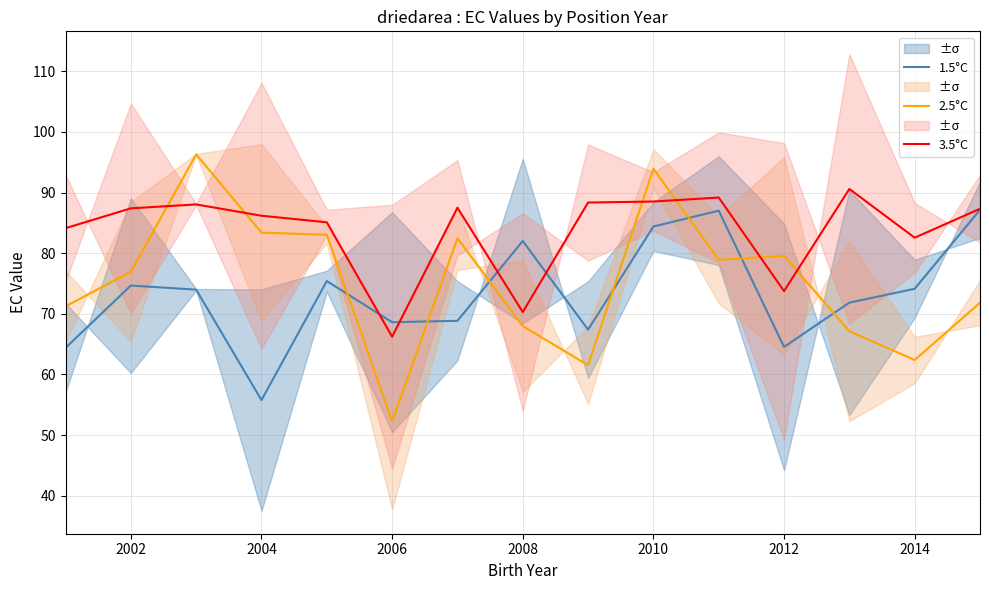

True or false: 1.5°C has a value of 55.8 at 2004.

True